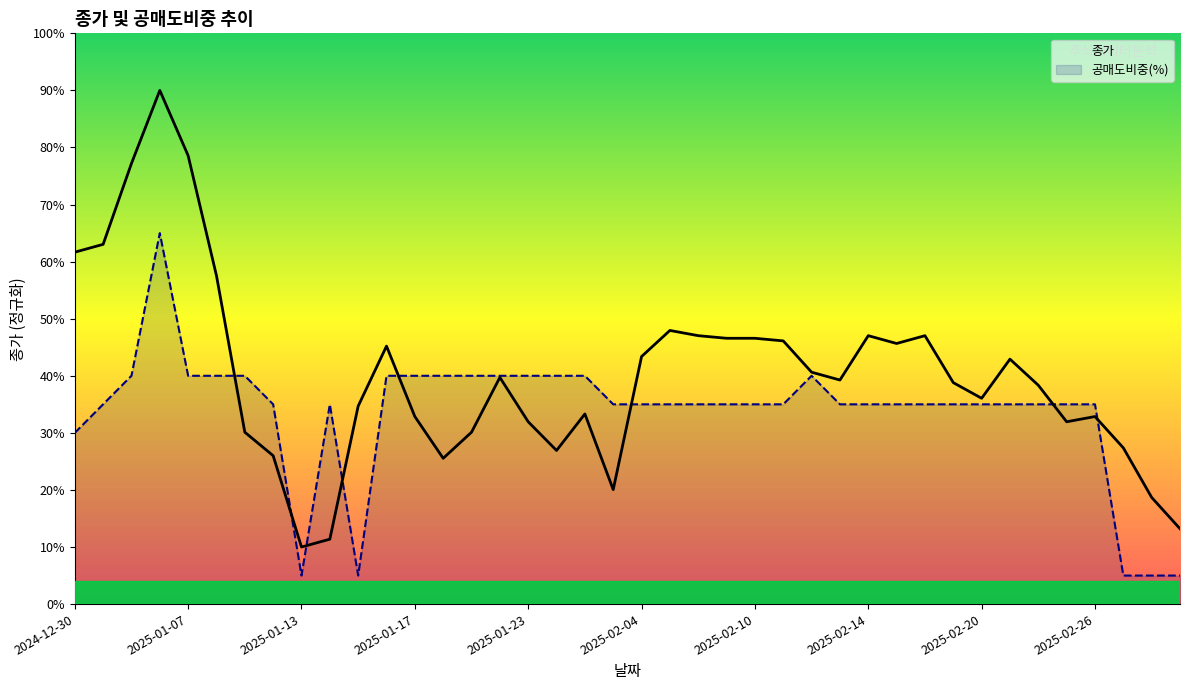

The value of 공매도비중(%) at 2025-01-13 is 23.5. True or false?

False